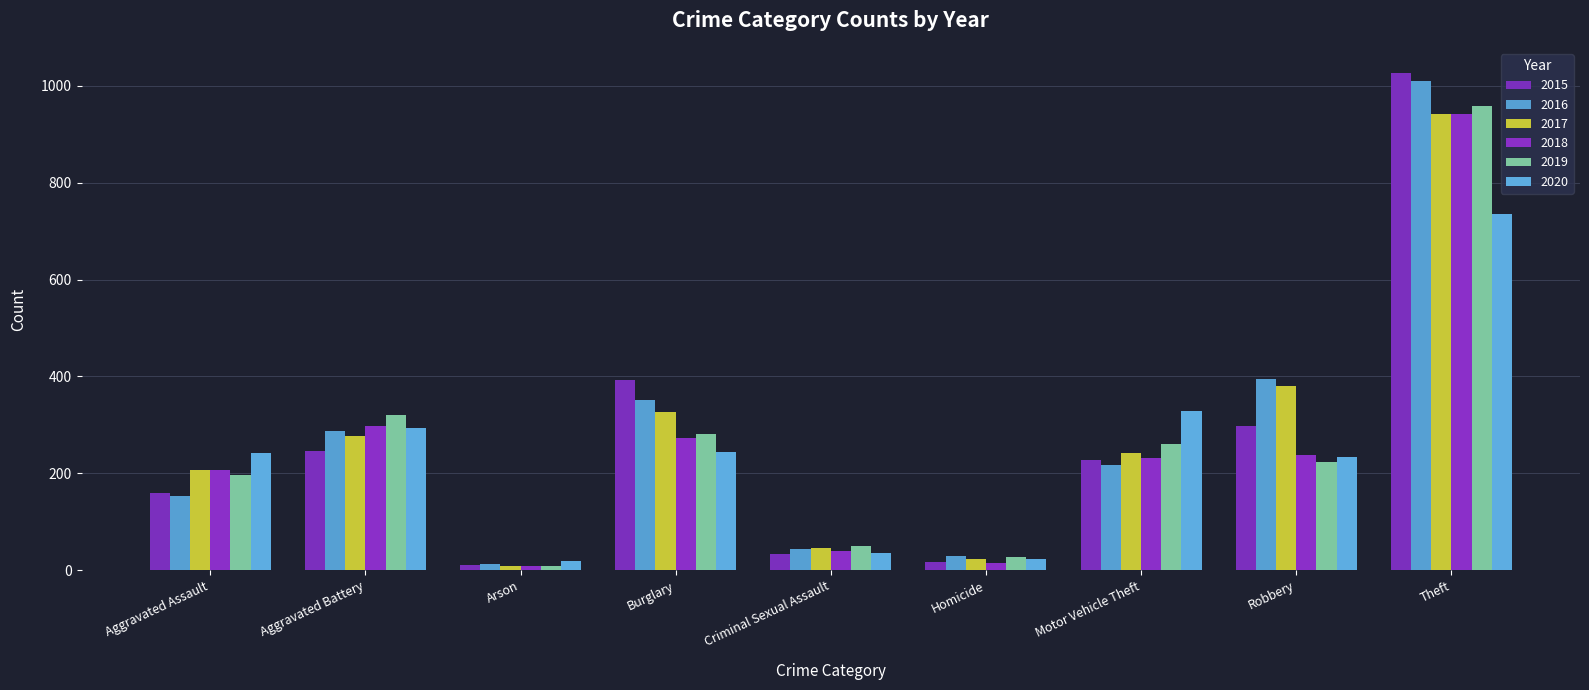

How many categories are shown in the chart?

9